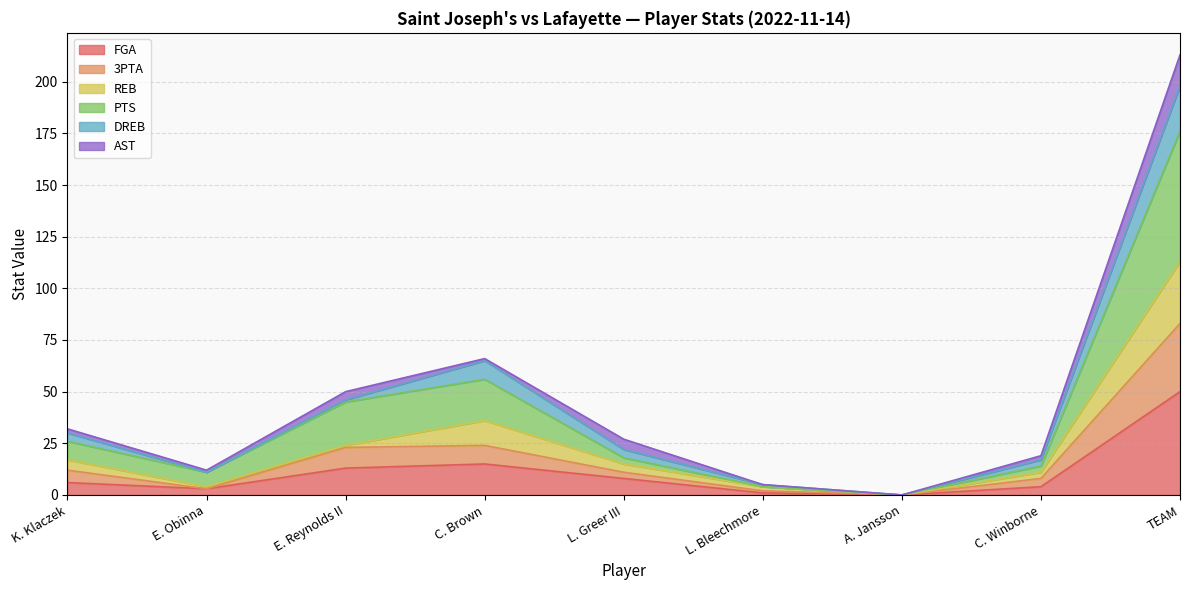

Between C. Brown and C. Winborne, which series saw the biggest shift?

PTS